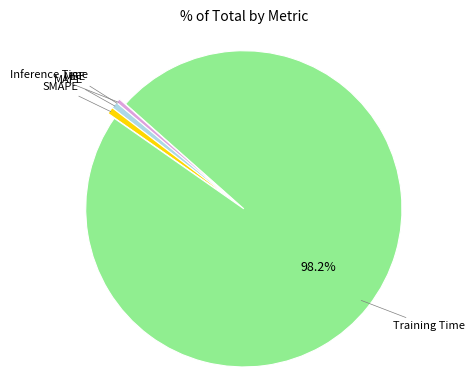

Does any single category account for the majority?

Yes